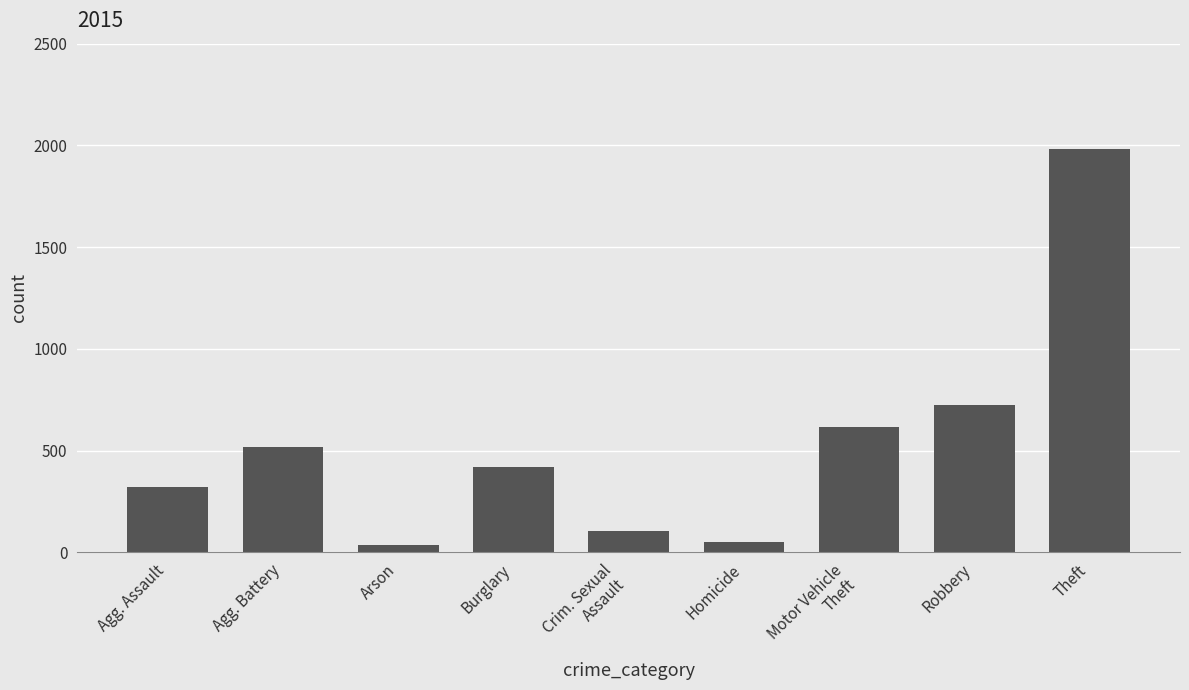

How many bars are there in total?

9